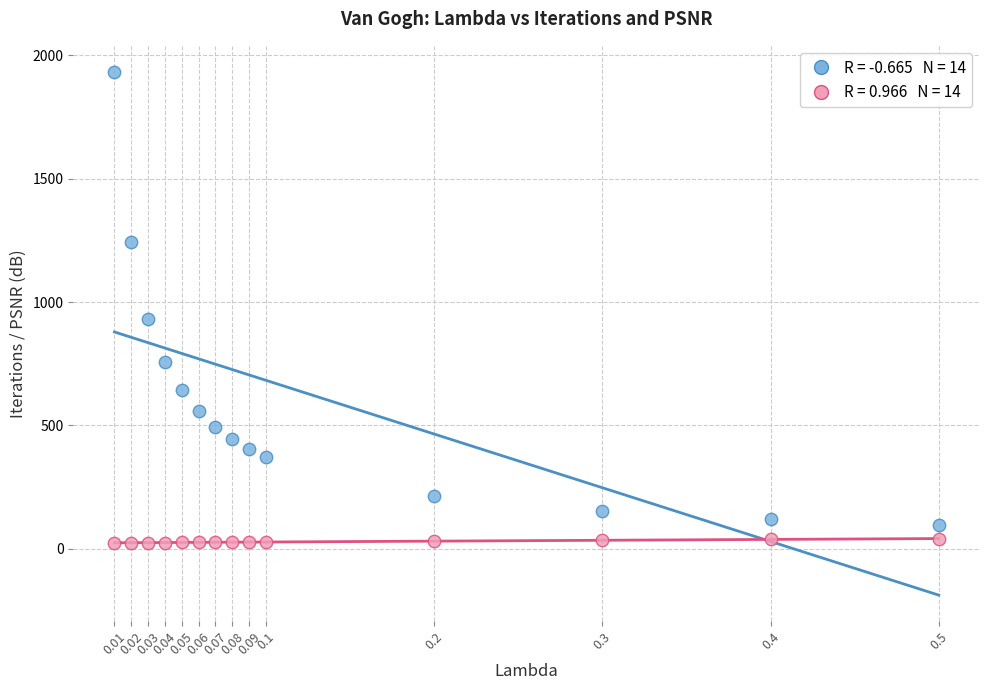

Across all series, what Y value is closest to 976?

933.0